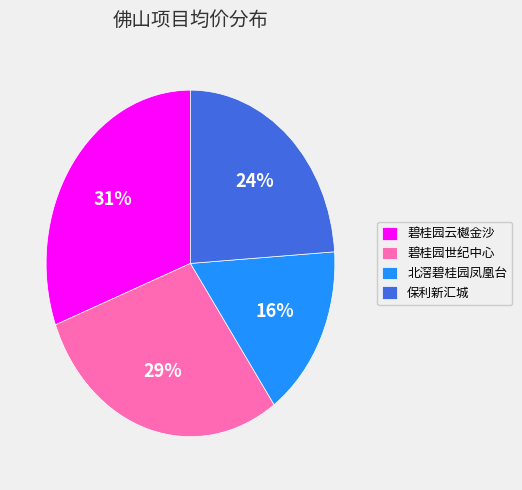

Is there any slice that represents more than half of the pie?

No